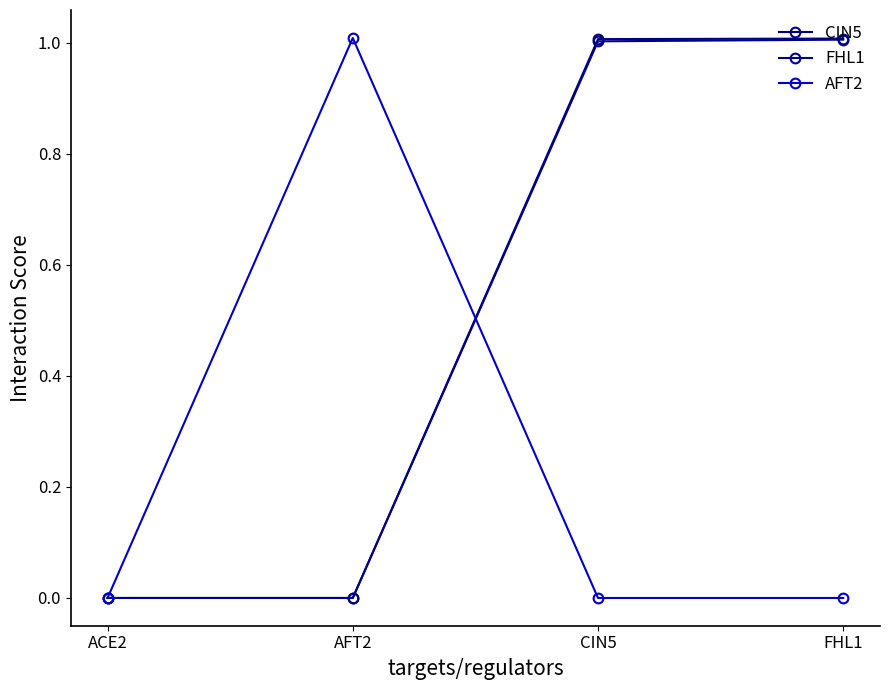

How many distinct data groups are displayed?

3